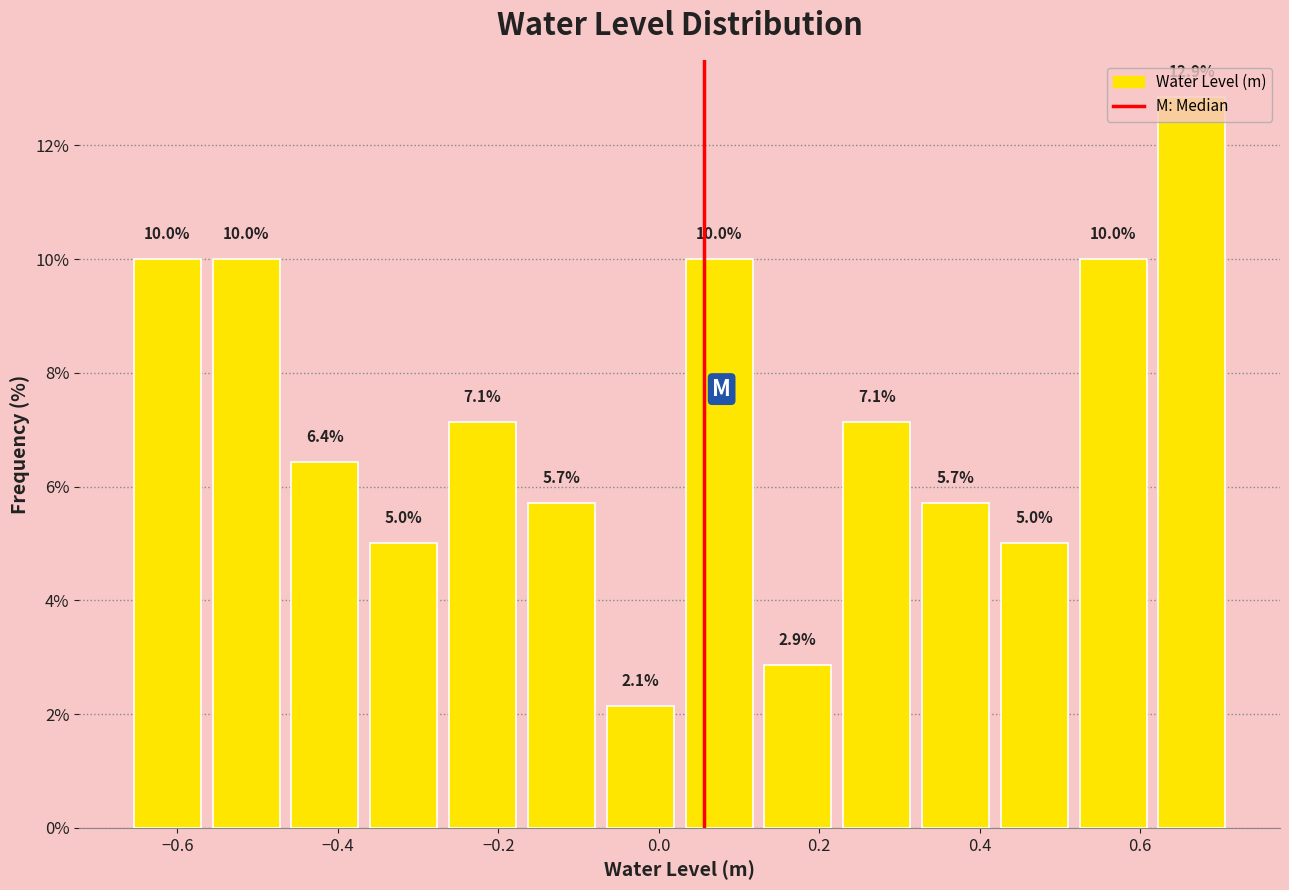

Over which range of the x-axis is the bar tallest?

0.62 to 0.72